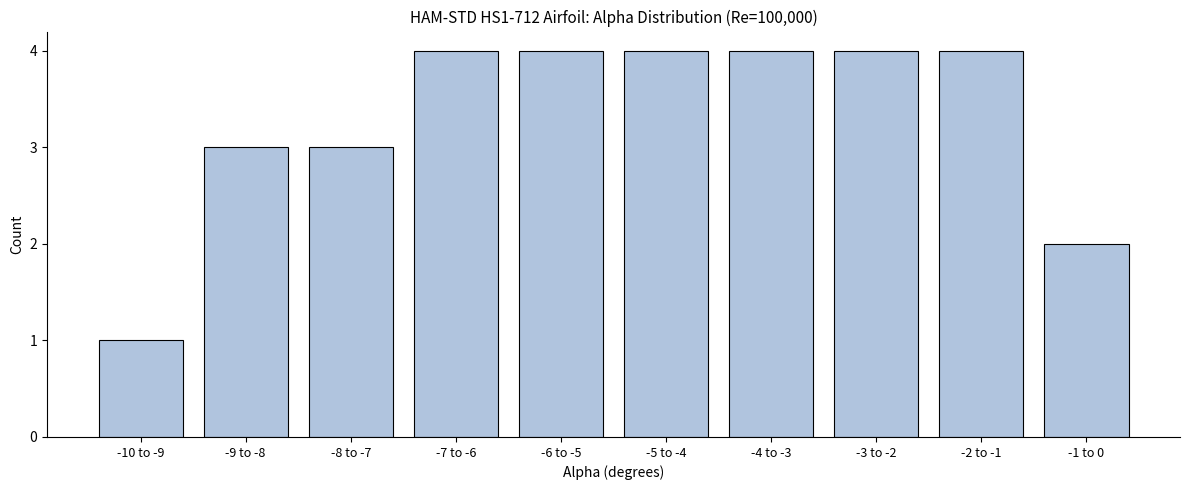

Reading right to left, transcribe all the data shown in this chart.

-1 to 0=2	-2 to -1=4	-3 to -2=4	-4 to -3=4	-5 to -4=4	-6 to -5=4	-7 to -6=4	-8 to -7=3	-9 to -8=3	-10 to -9=1